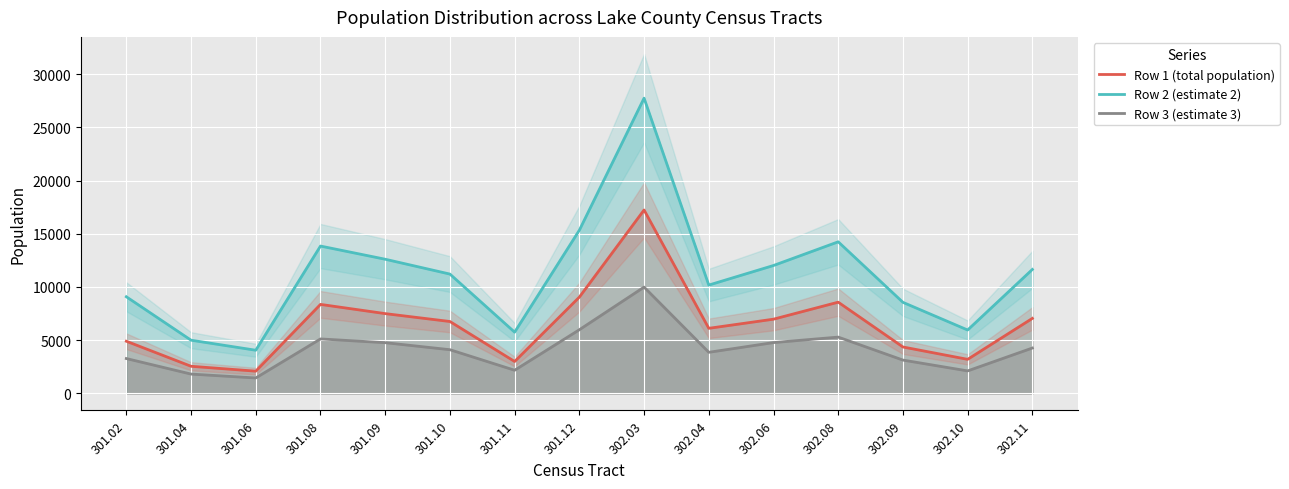

Count the number of data series in this chart.

3